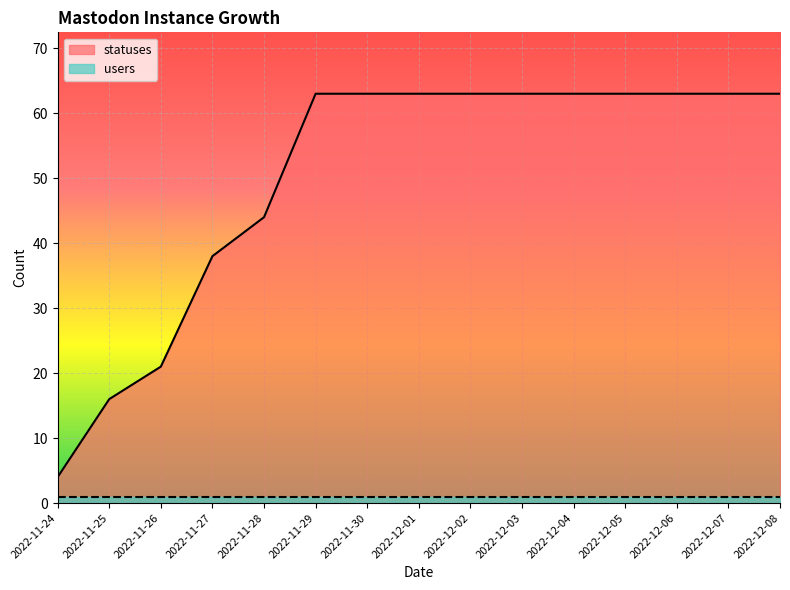

Rank the categories by value from highest to lowest.

2022-11-29, 2022-11-30, 2022-12-01, 2022-12-02, 2022-12-03, 2022-12-04, 2022-12-05, 2022-12-06, 2022-12-07, 2022-12-08, 2022-11-28, 2022-11-27, 2022-11-26, 2022-11-25, 2022-11-24